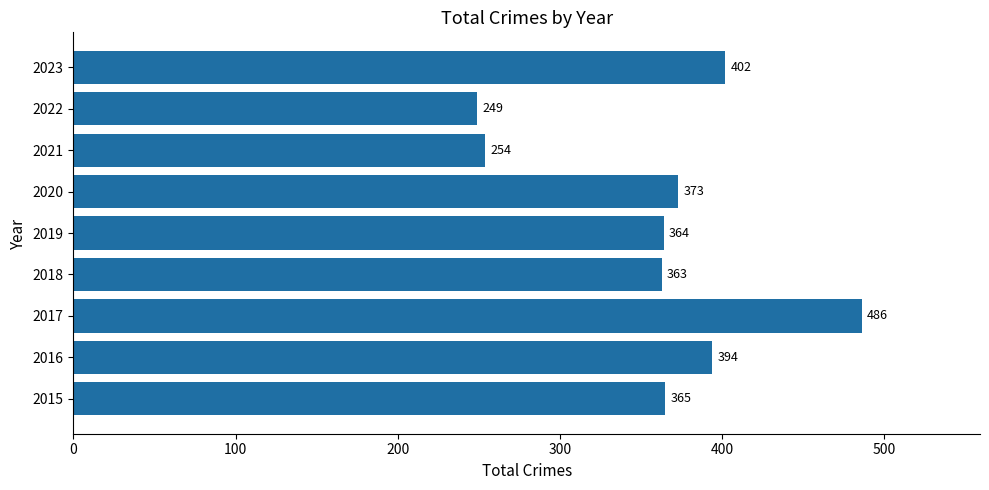

How many values are below 365?

4